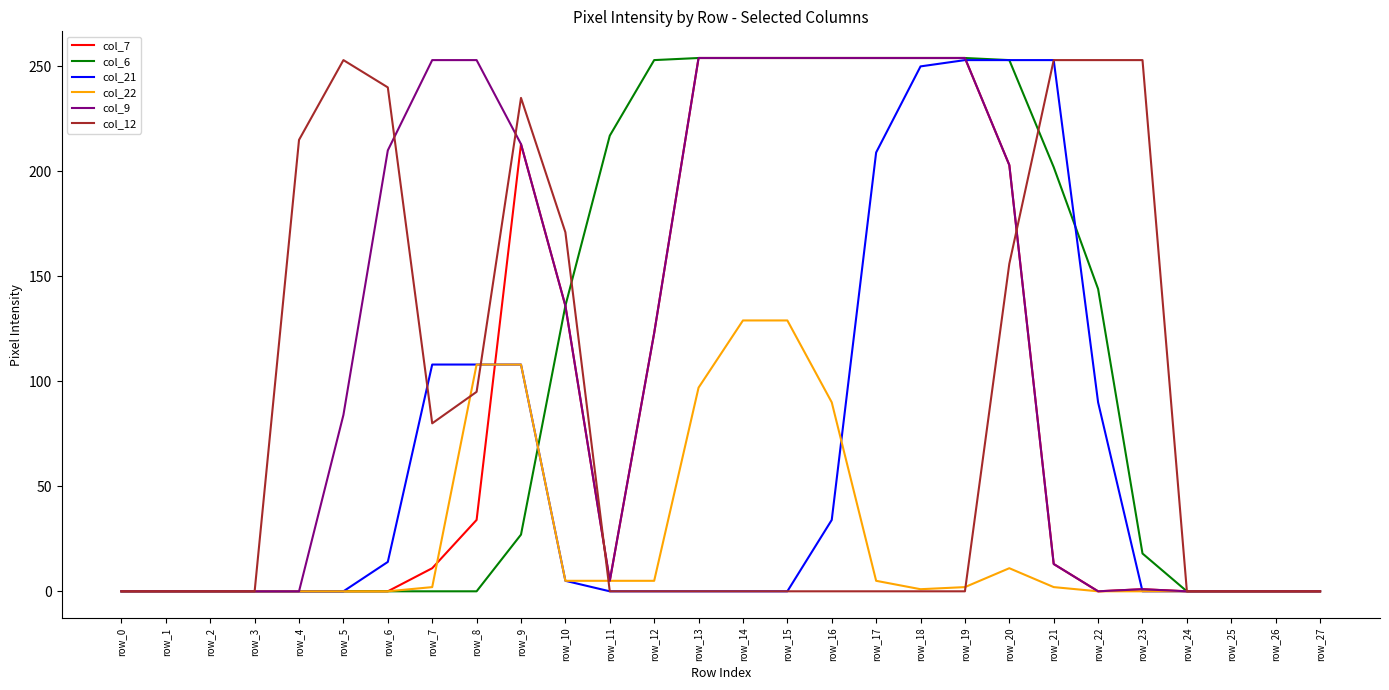

Is the value of col_6 at row_15 greater than the value of col_9 at row_12?

Yes